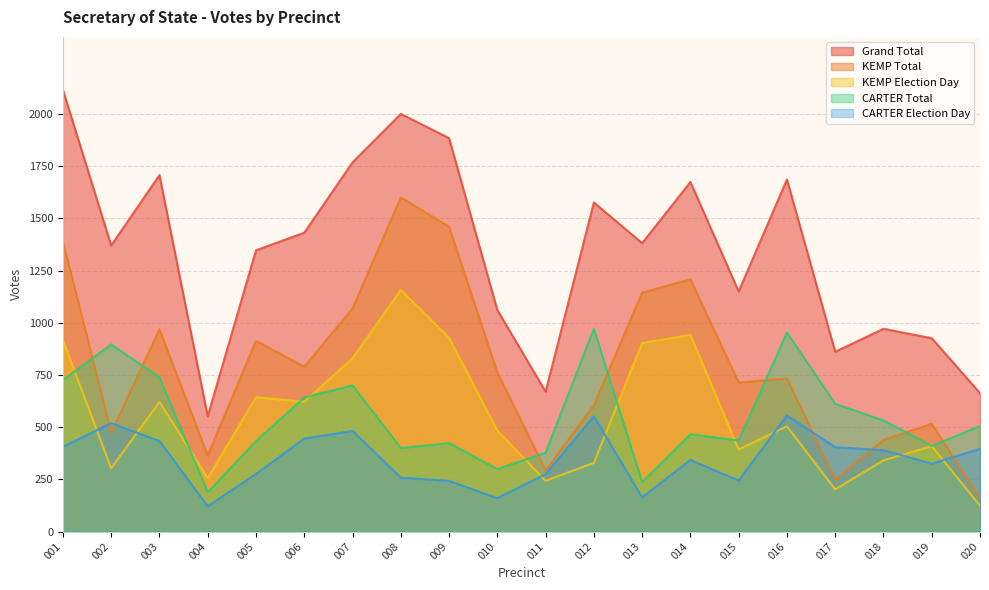

Does the chart have visible grid lines?

Yes